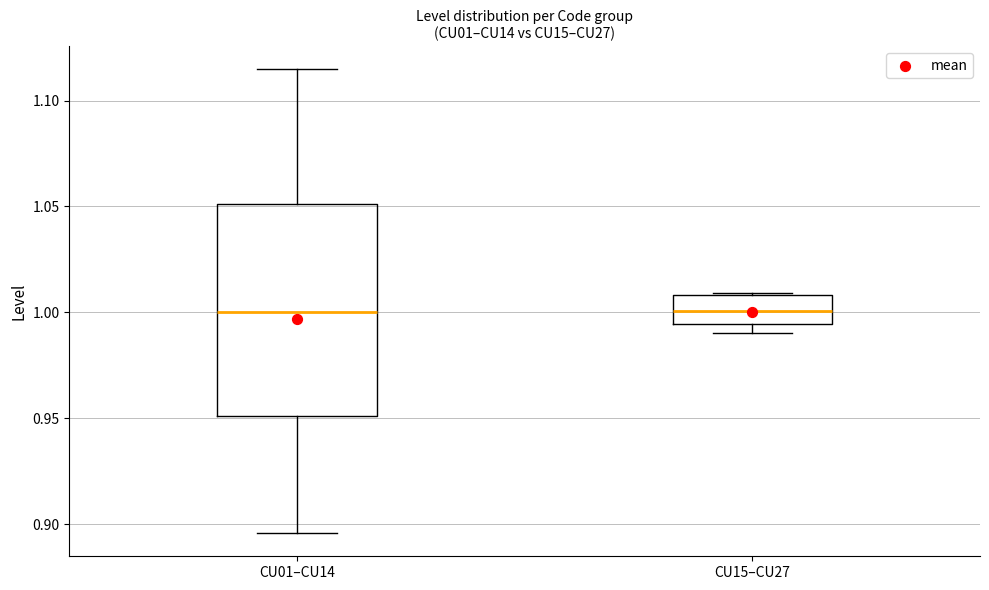

Comparing the boxes themselves (not the whiskers), which one is the tallest?

CU01–CU14